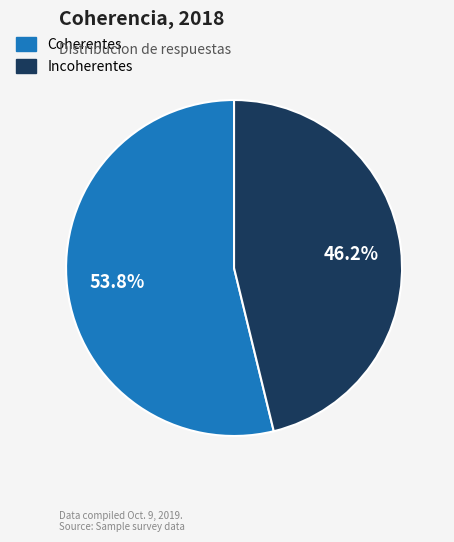

Is it true that Coherentes is 42% of the pie?

False